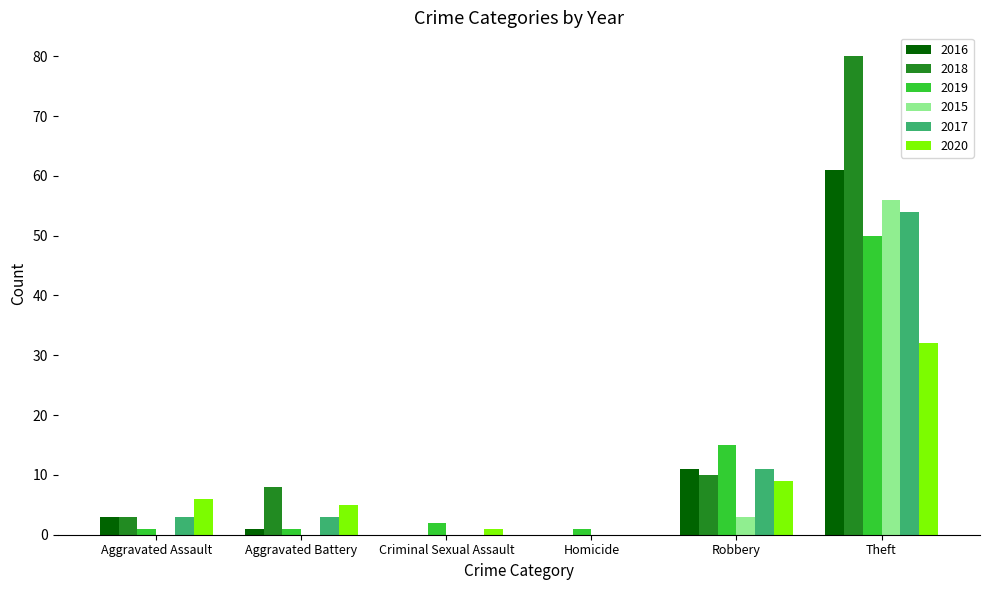

How many distinct data groups are displayed?

6